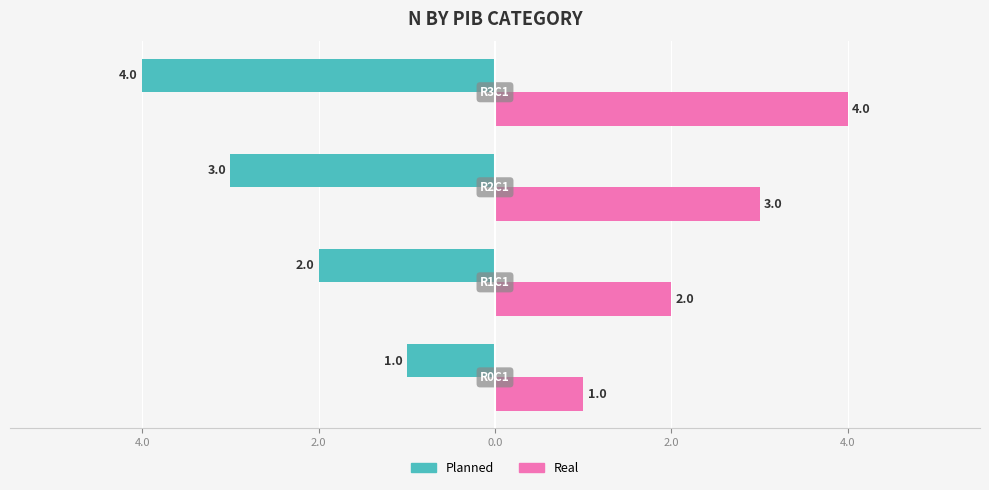

Which series has the largest total across all categories?

Real